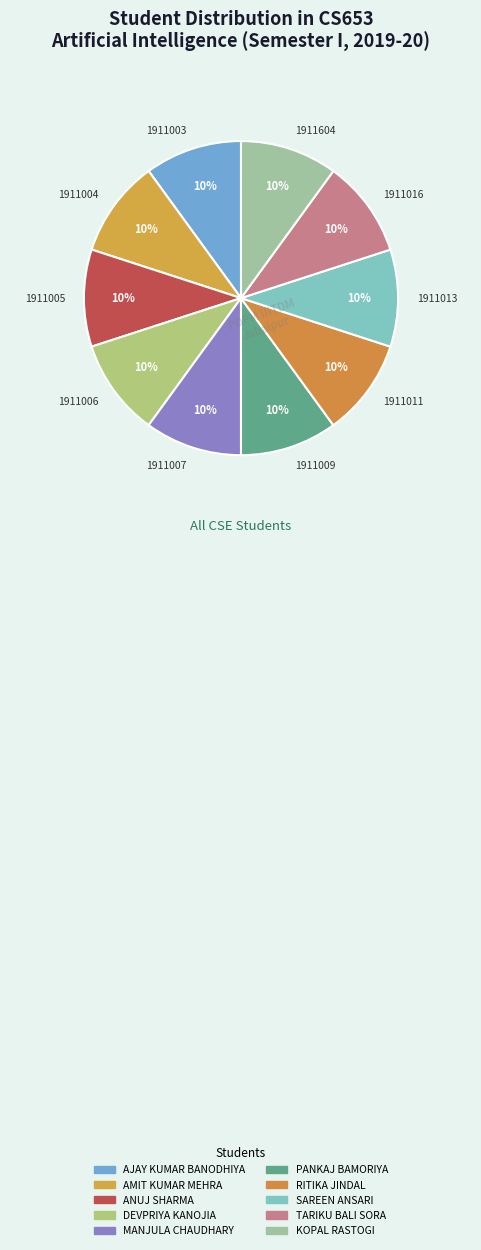

Is it true that 1911013 is 10% of the pie?

True